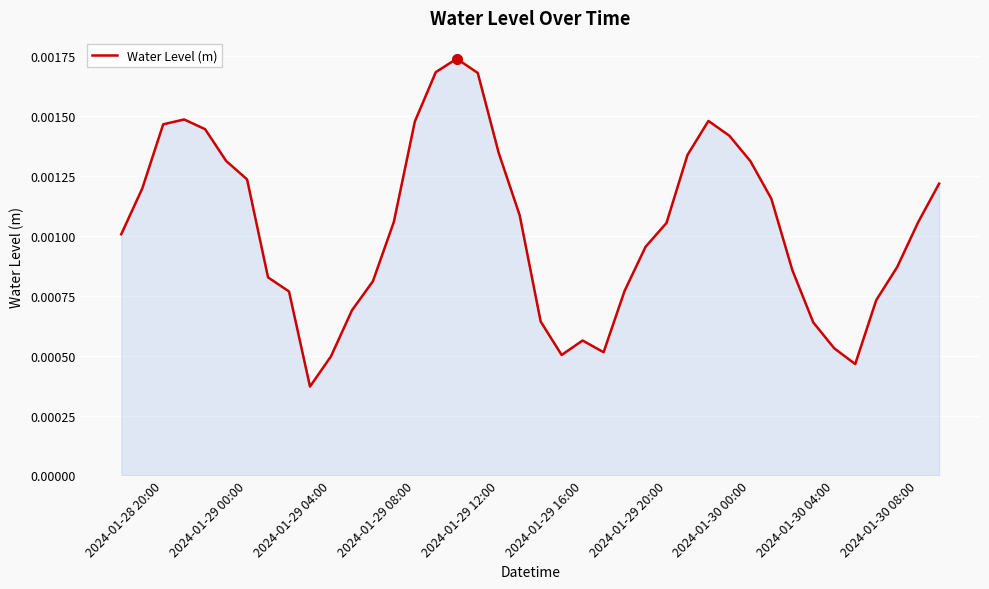

True or false: there are more than 0 points higher than both neighbors.

True